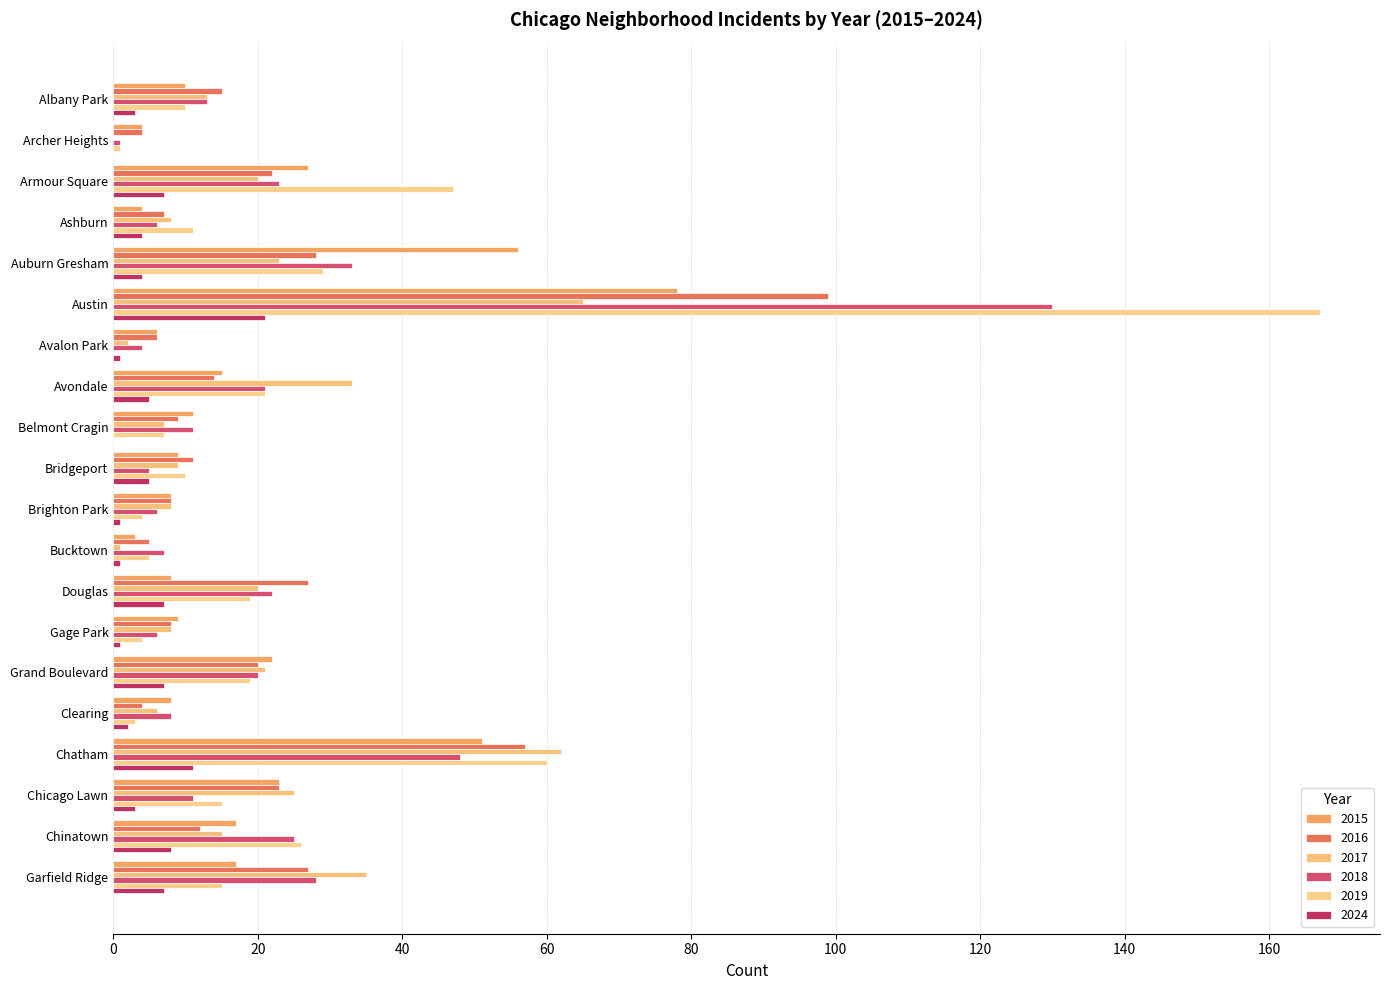

Count the number of categories in the chart.

20